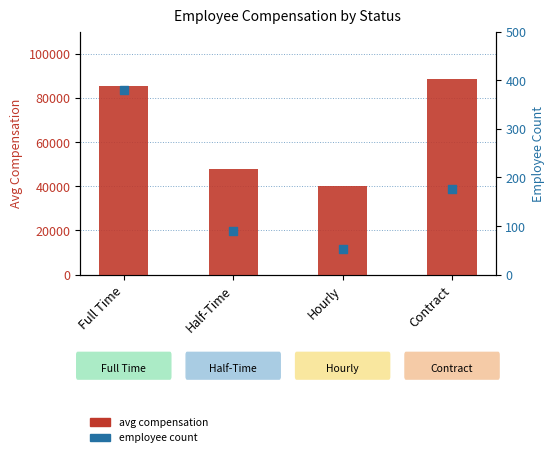

Which series contains the lowest Y value?

Count